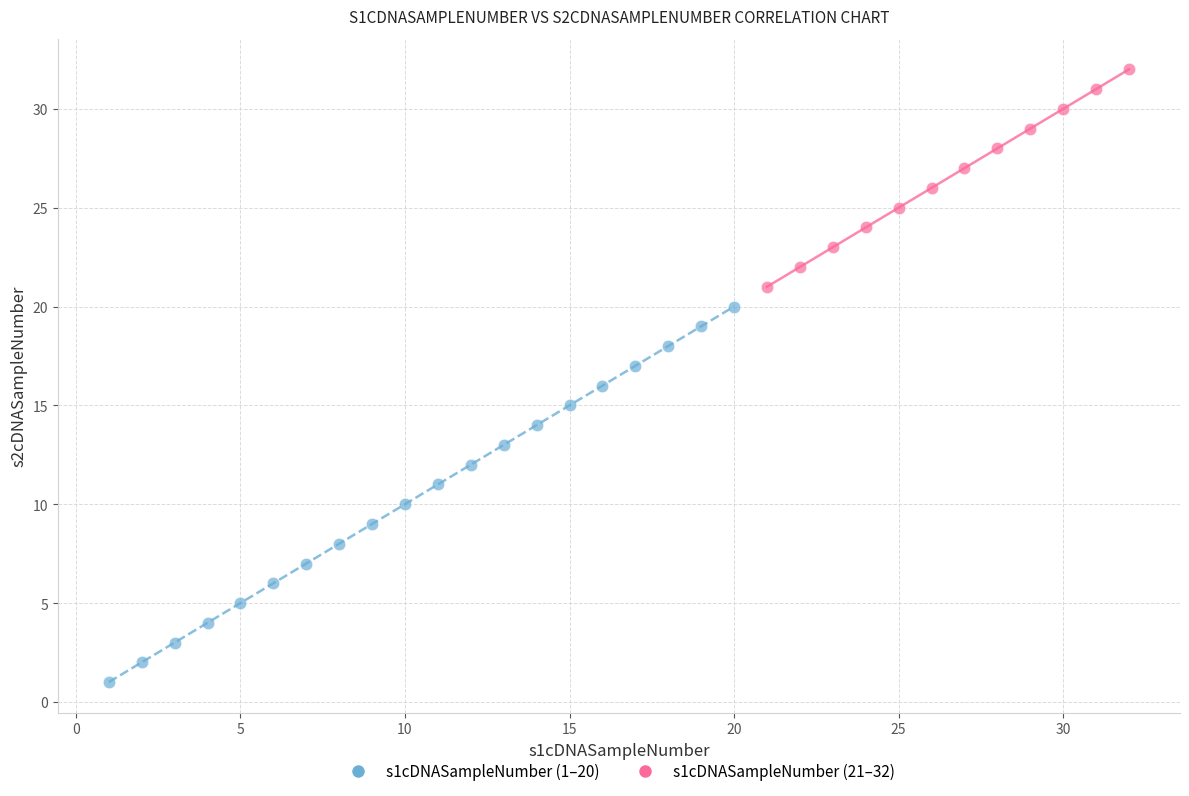

Which series reaches the minimum Y coordinate?

s1cDNASampleNumber (1–20)